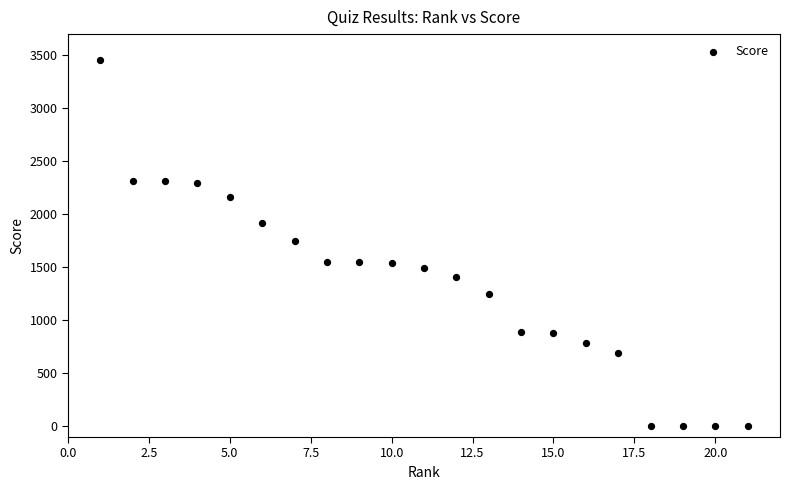

What is the range of X values (max minus min)?

20